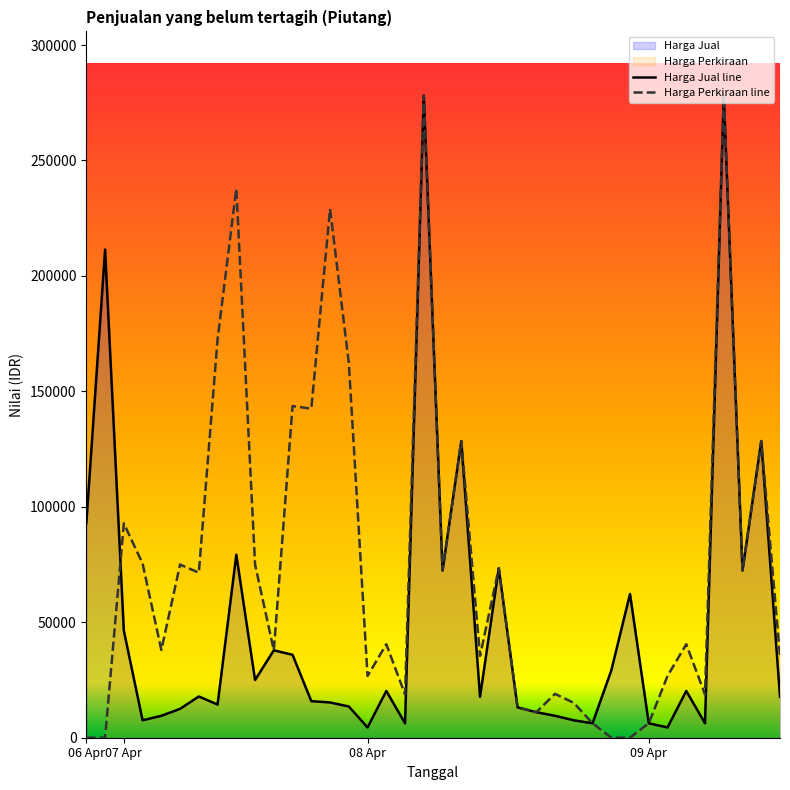

True or false: Harga Jual line and Harga Perkiraan line cross at least once.

True